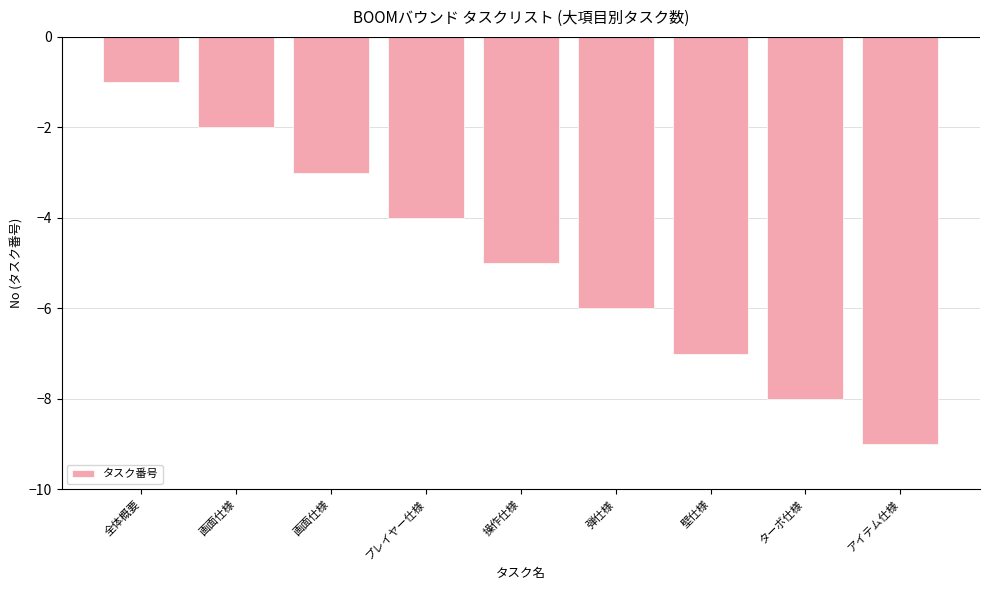

List the labels in order of value, largest first.

全体概要, 画面仕様, 画面仕様, プレイヤー仕様, 操作仕様, 弾仕様, 壁仕様, ターボ仕様, アイテム仕様